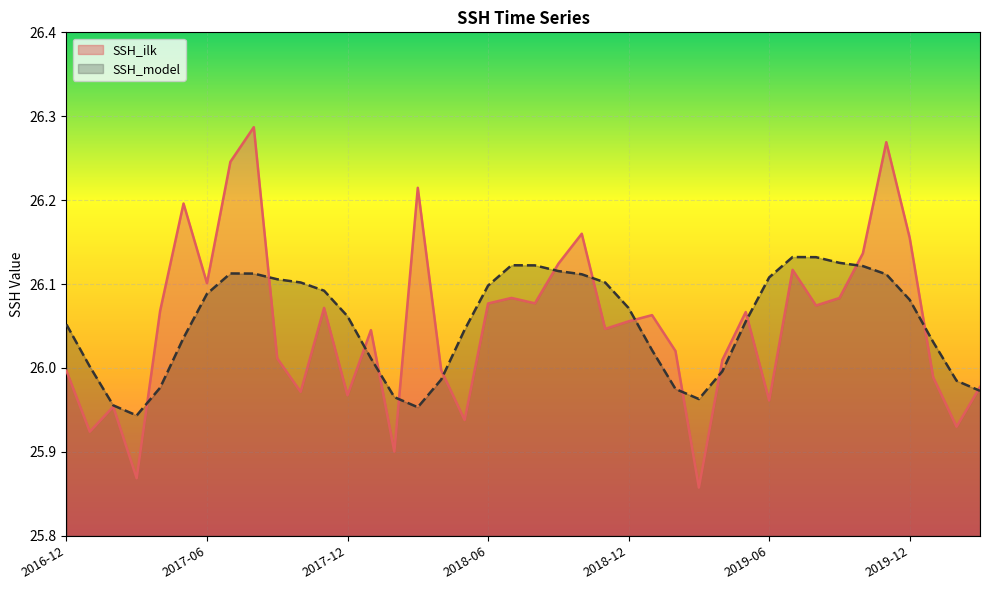

How many times do SSH_ilk and SSH_model cross each other?

15